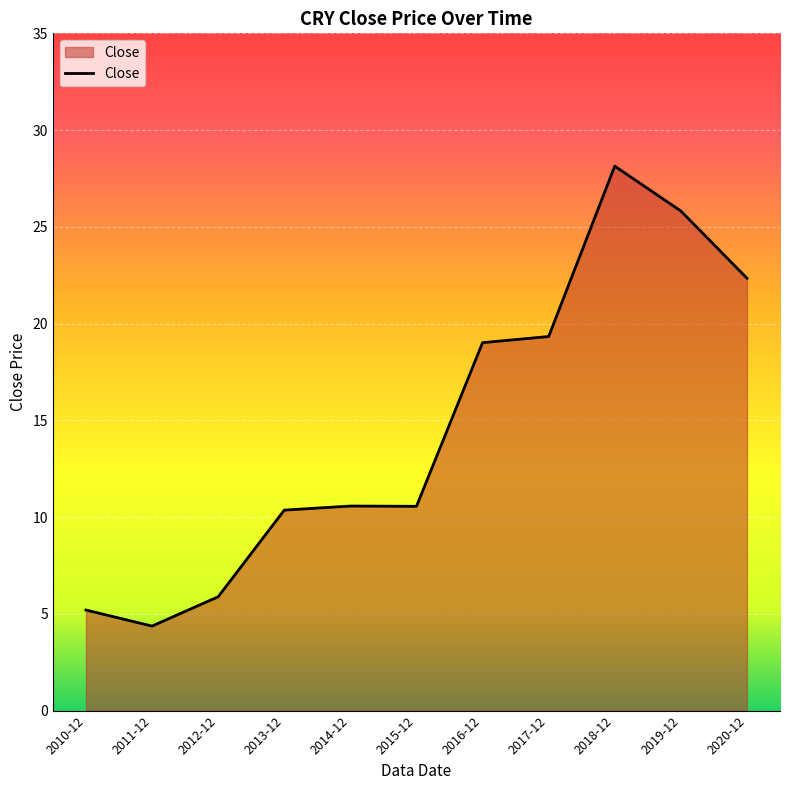

At which category does the chart reach its peak across all series?

2018-12